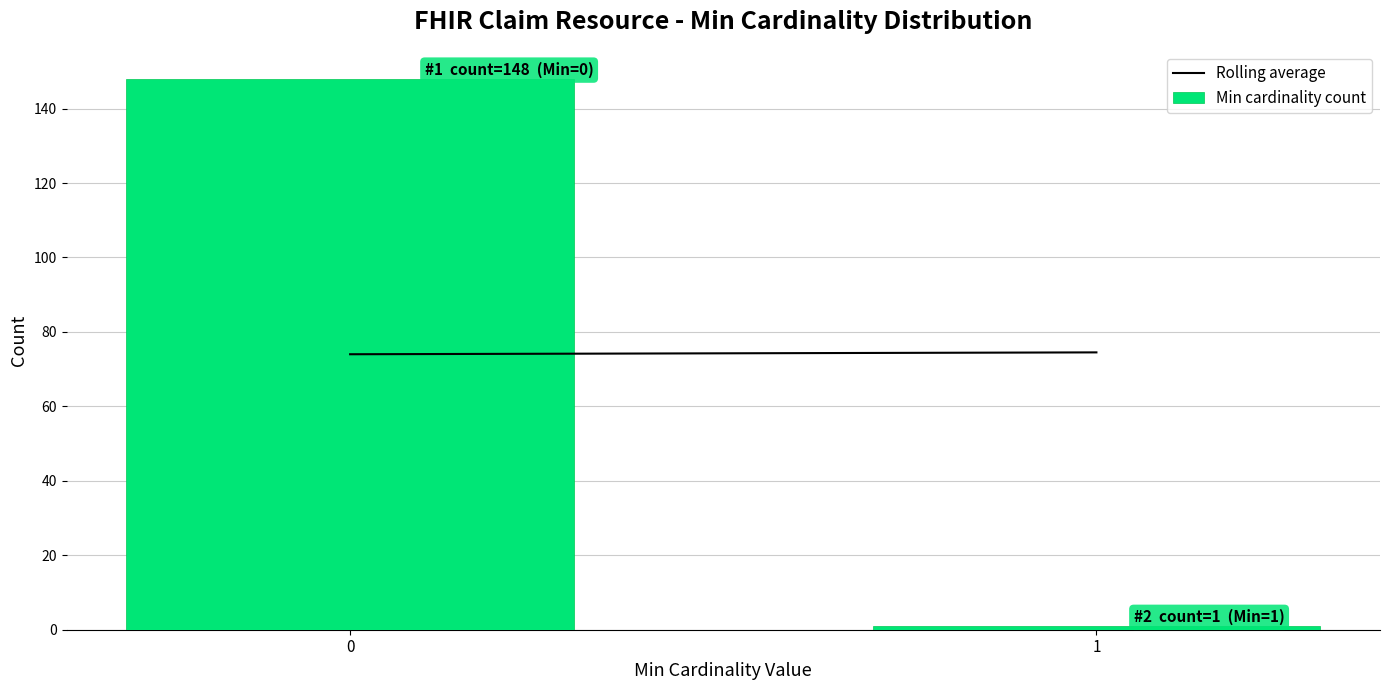

Reading right to left, what are all the values shown in this chart?

1=1	0=148